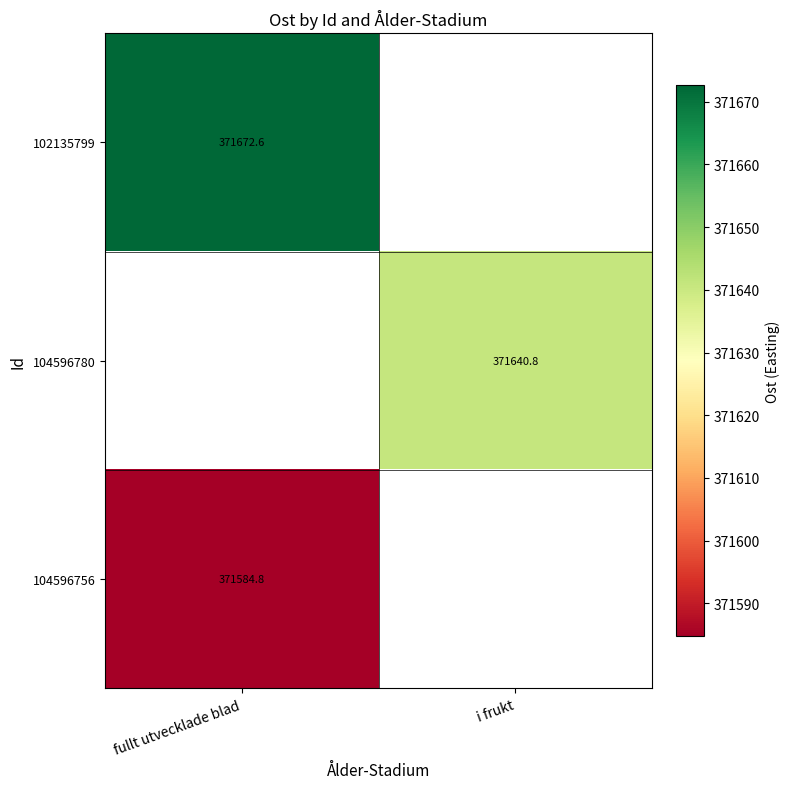

At which label does 104596756 reach its minimum?

fullt utvecklade blad